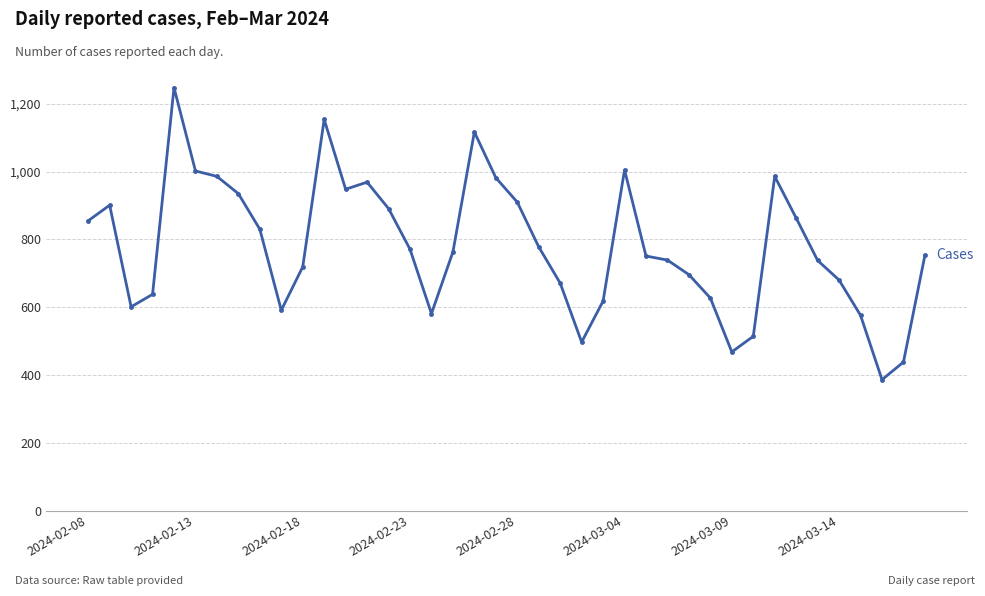

What is the value of the 31st point from the left?

468